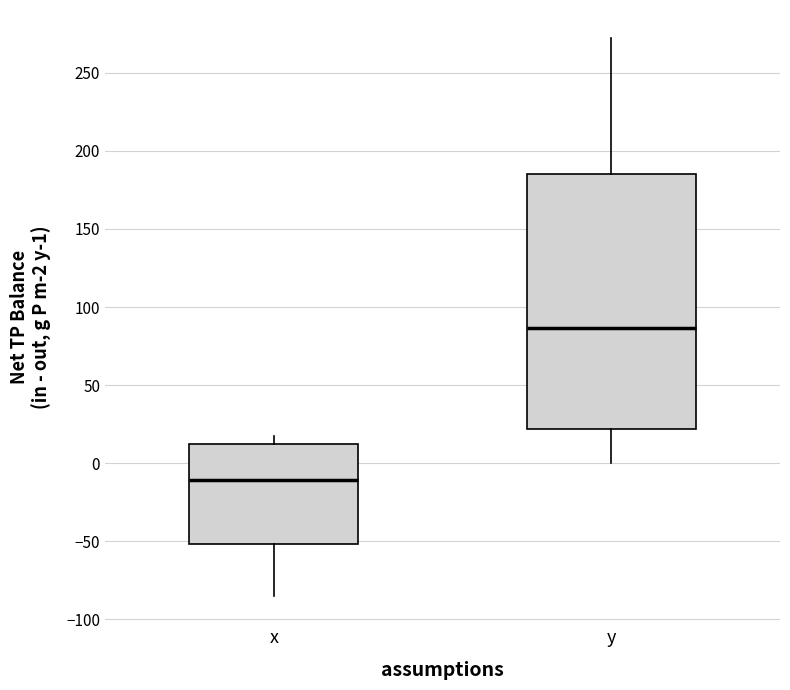

Reading left to right, read every box against the y-axis: the position of its median line, the range the box covers, and the ends of its whiskers. The values are not printed on the chart, so give them approximately, as read against the axis.

x: median -10, box -50 to 10, whiskers -85 to 15
y: median 85, box 20 to 185, whiskers 0 to 270